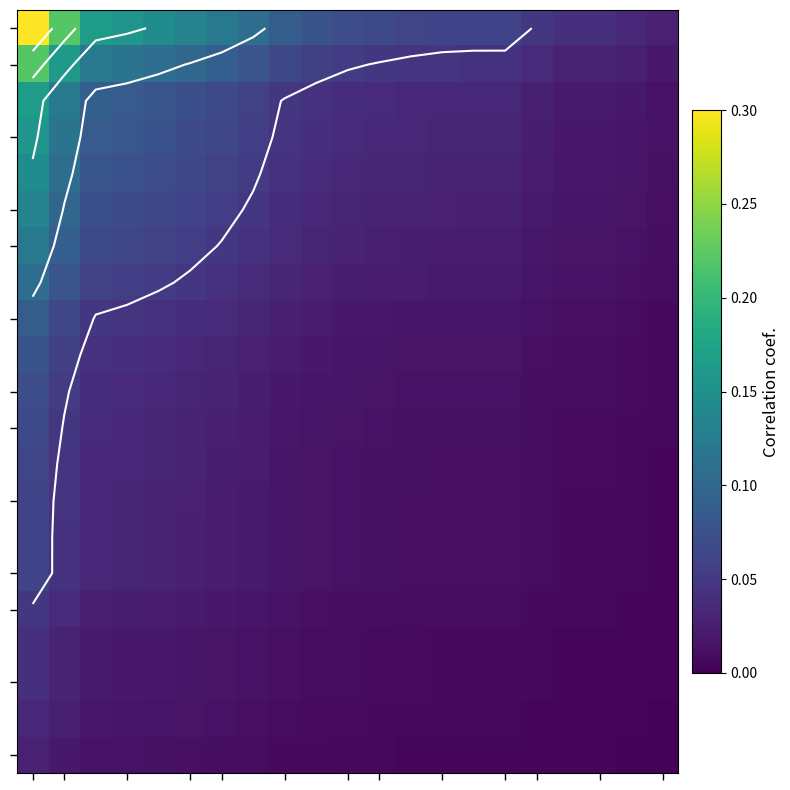

How many distinct data groups are displayed?

21